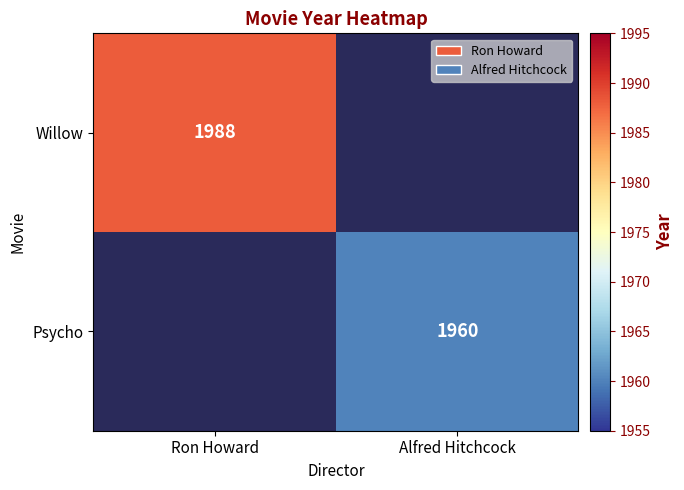

True or false: Psycho has a value of 523.7 at Alfred Hitchcock.

False